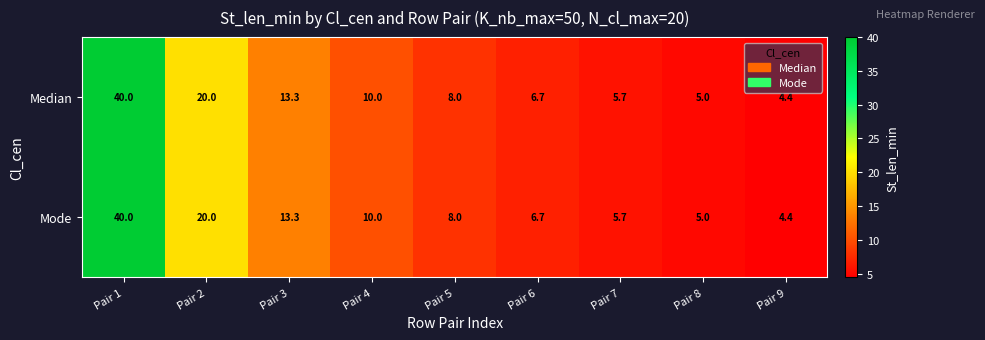

Reading left to right, extract all data points from this chart.

Median: Pair 1=40.0	Pair 2=20.0	Pair 3=13.3	Pair 4=10.0	Pair 5=8.0	Pair 6=6.7	Pair 7=5.7	Pair 8=5.0	Pair 9=4.4
Mode: Pair 1=40.0	Pair 2=20.0	Pair 3=13.3	Pair 4=10.0	Pair 5=8.0	Pair 6=6.7	Pair 7=5.7	Pair 8=5.0	Pair 9=4.4